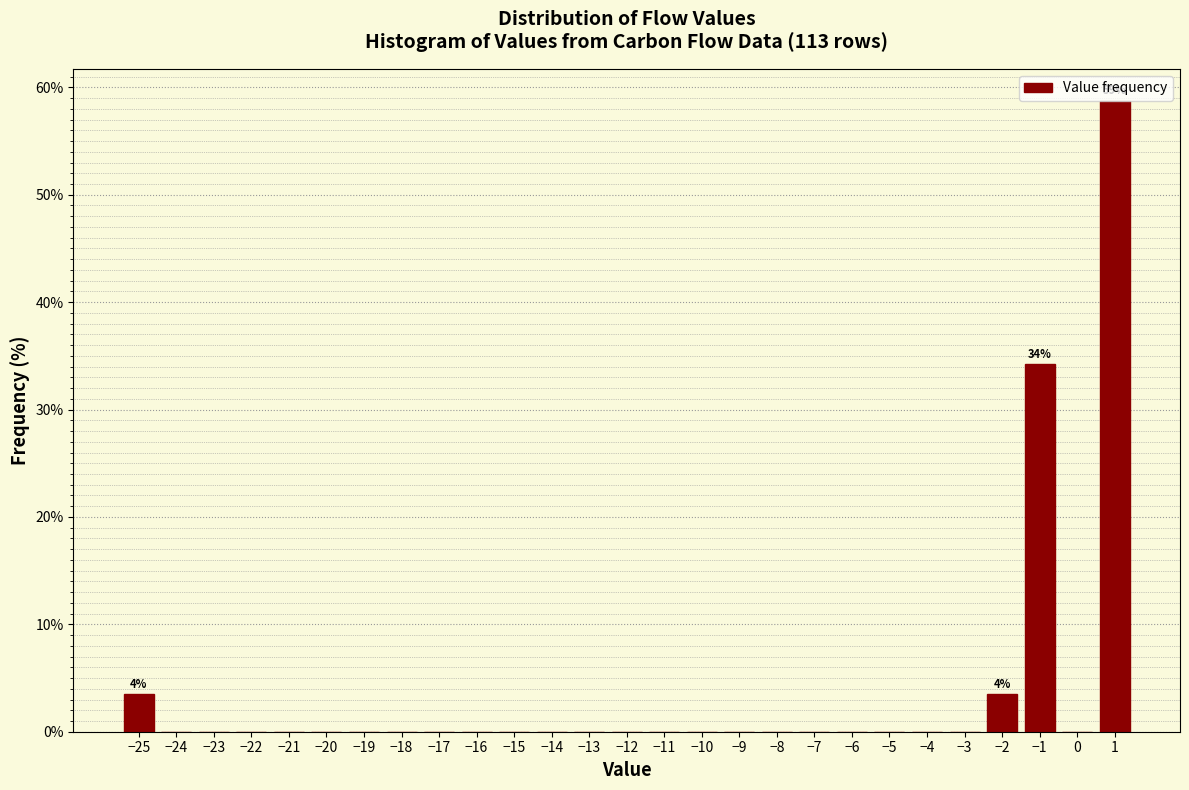

Which range on the x-axis has the tallest bar?

0.5 to 1.5